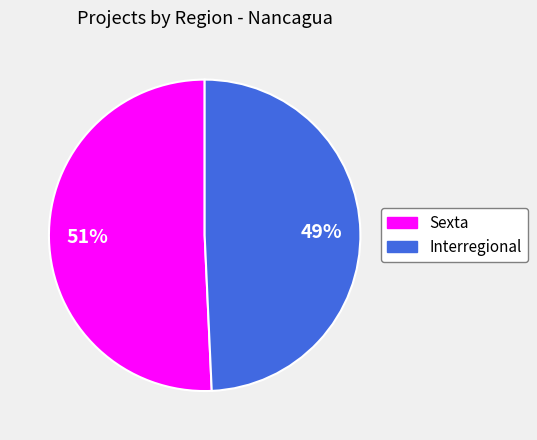

To the nearest percent, what is the combined percentage of Sexta and Interregional?

100%